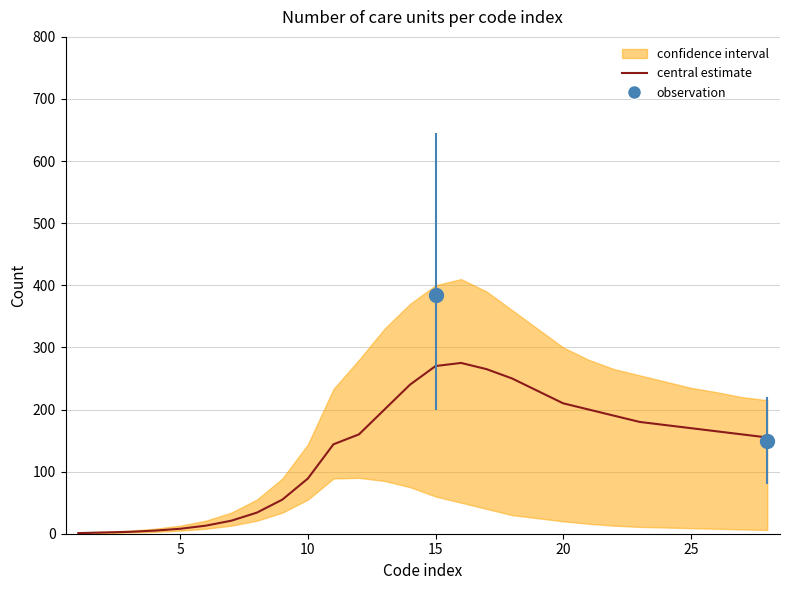

What is the value of the 10th point from the left?

89